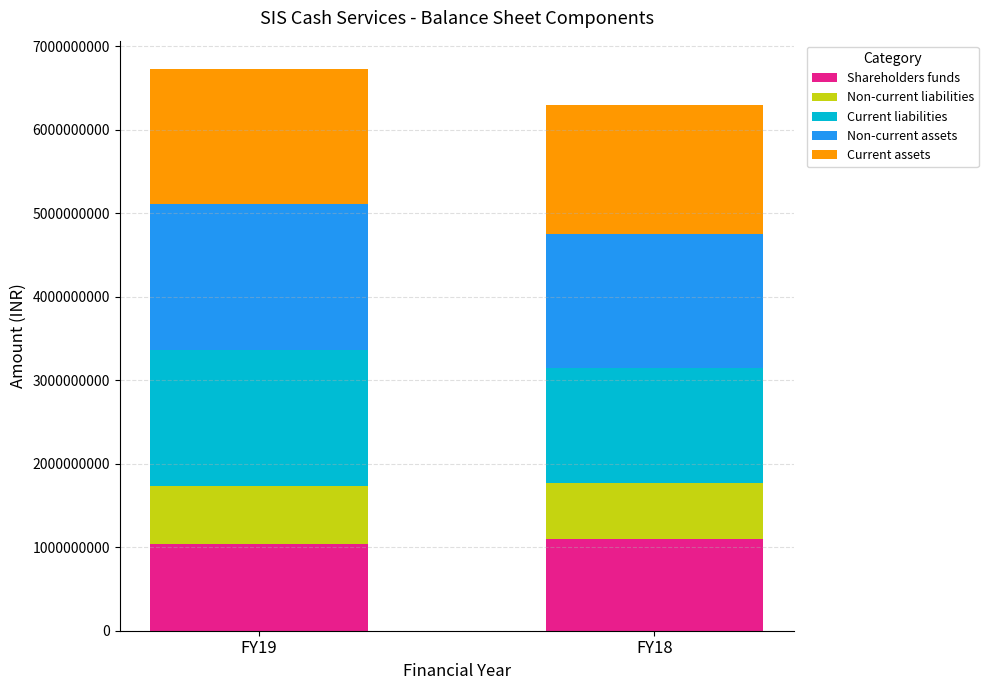

Are the bars horizontal?

No